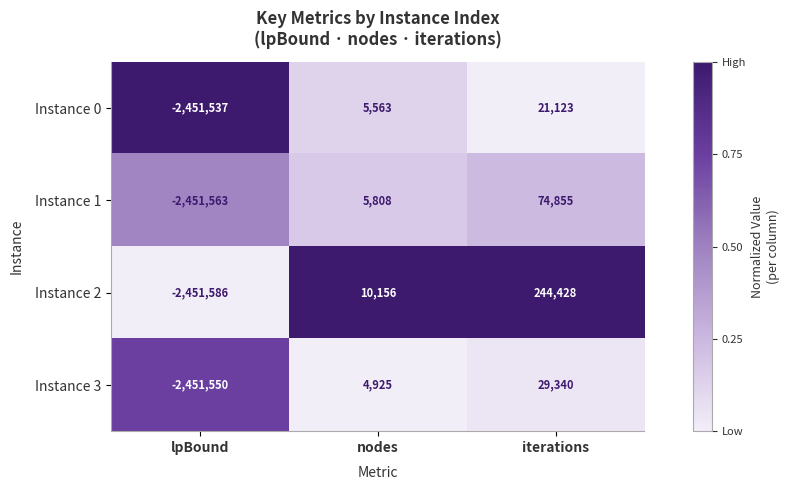

What is the sum of all Instance 3 values?

-2417285